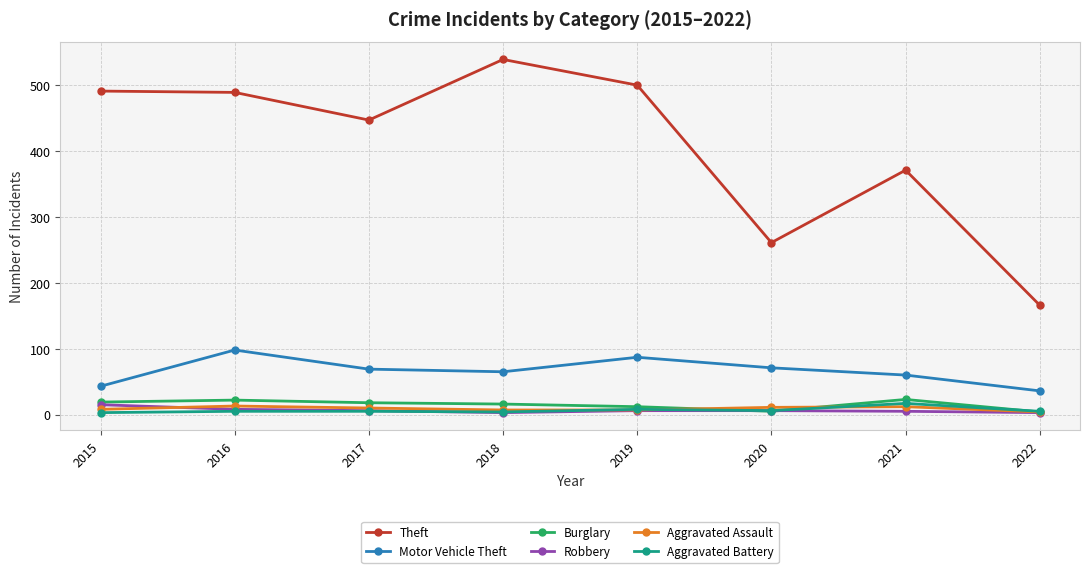

True or false: Motor Vehicle Theft has a value of 107 at 2020.

False